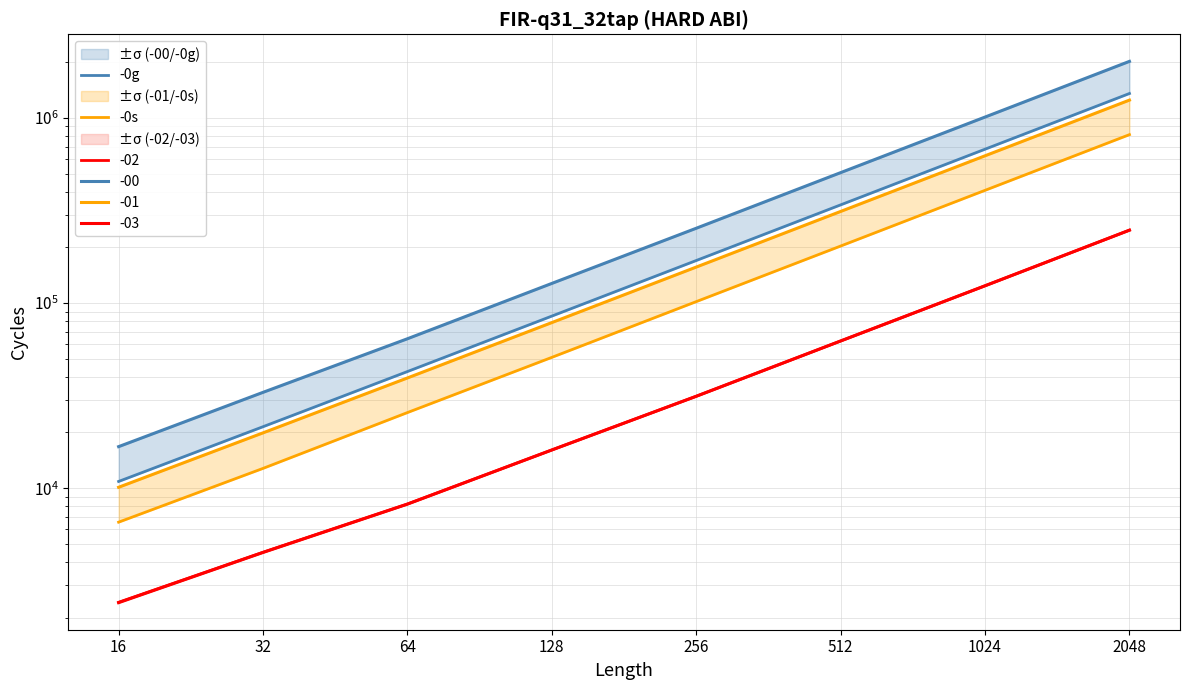

At which category is the sum across all series the highest?

2048